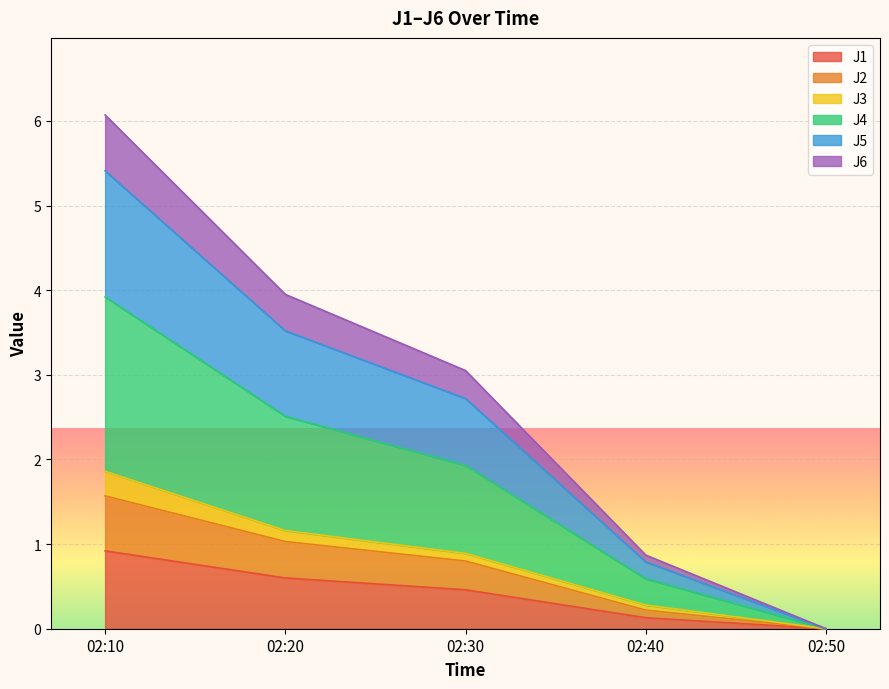

At which label does J1 reach its peak?

02:10